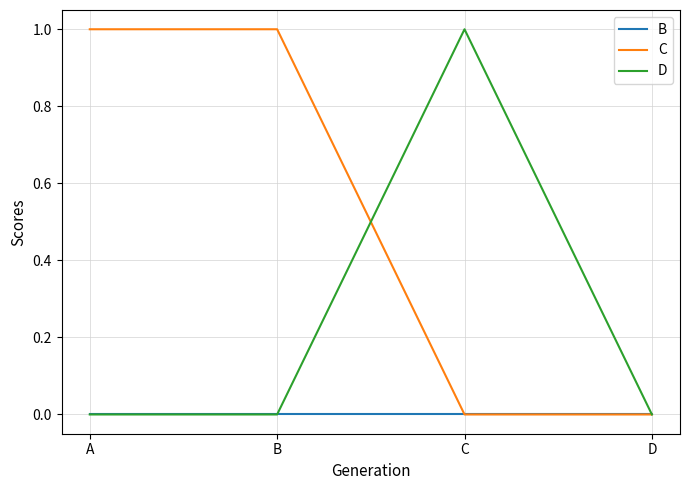

In D, how many points are higher than both neighbors (excluding endpoints)?

1